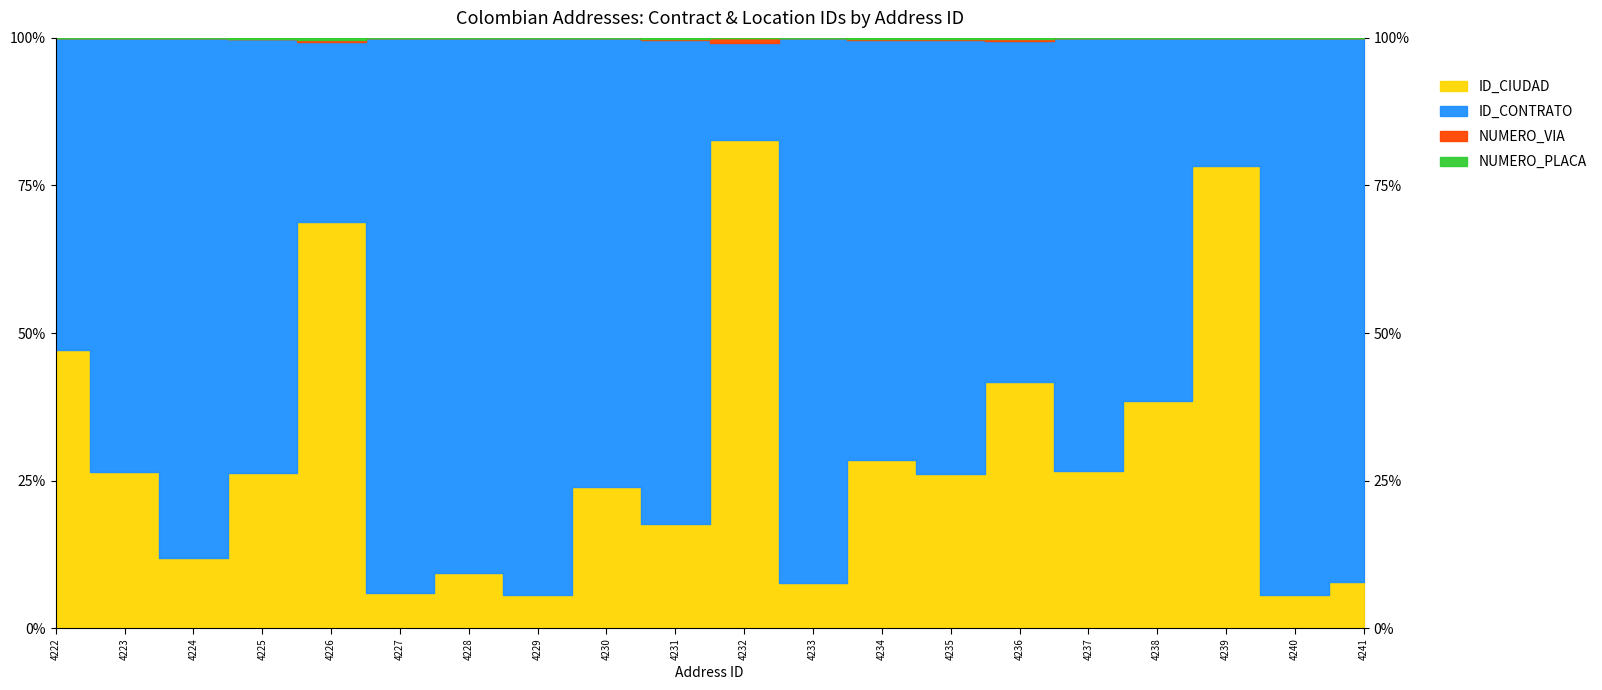

Is it true that ID_CIUDAD equals 11001 at 4229?

True